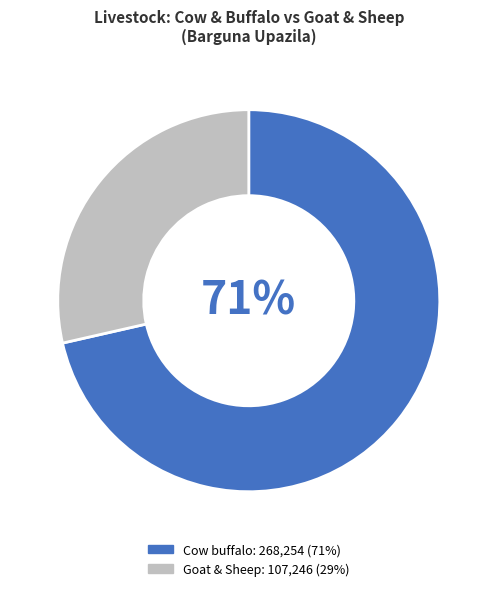

Does any single category account for the majority?

Yes